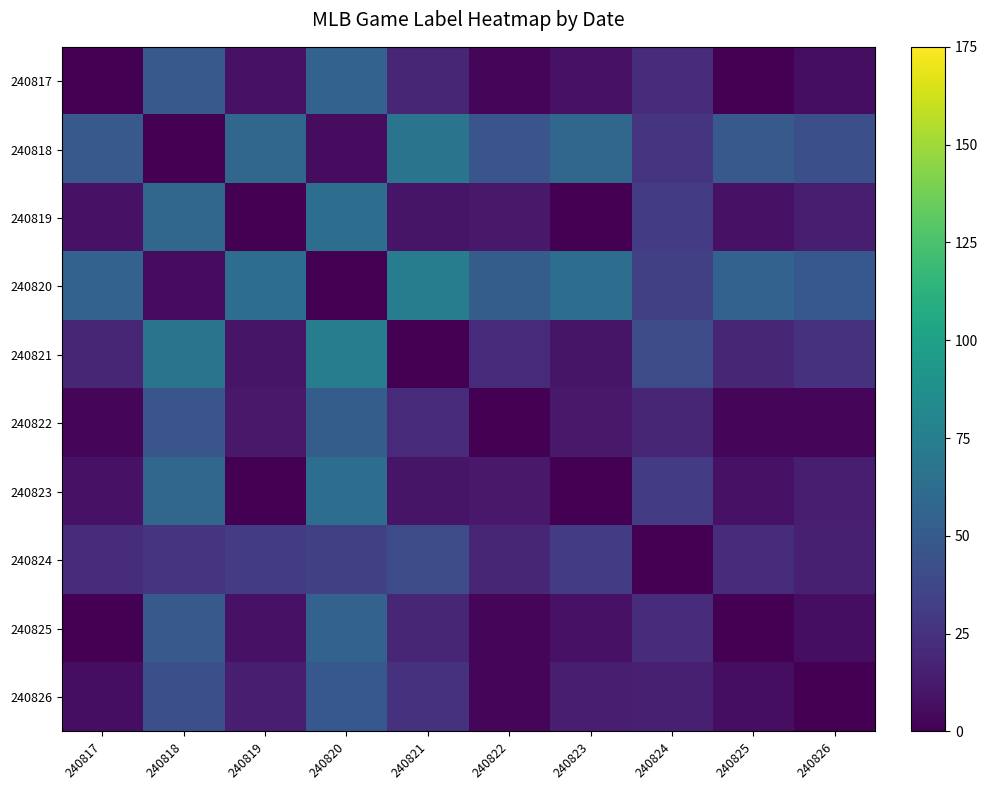

List the series in order of their peak value, highest first.

240820, 240821, 240818, 240819, 240823, 240817, 240825, 240822, 240826, 240824